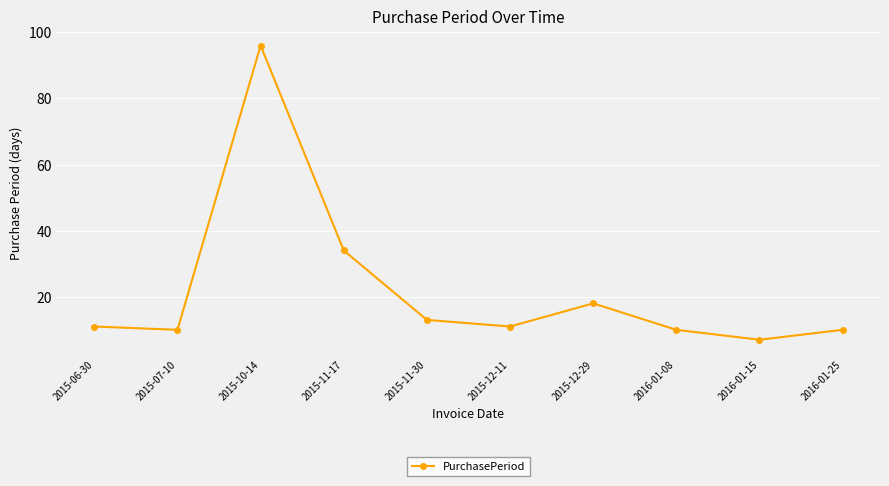

What is the sum of the values at 2015-11-30 and 2015-07-10?

23